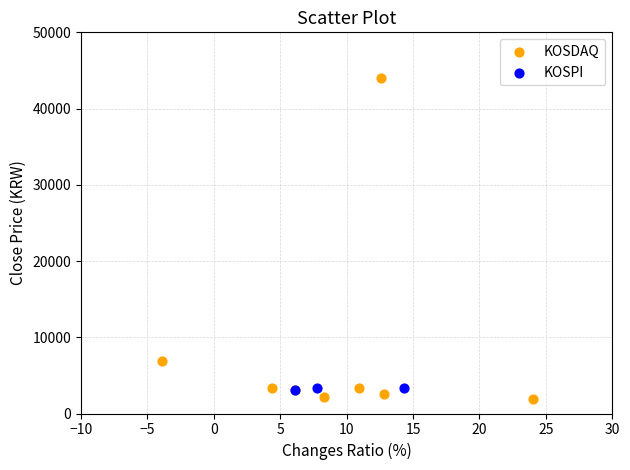

Which series has the widest spread of Y values?

KOSDAQ